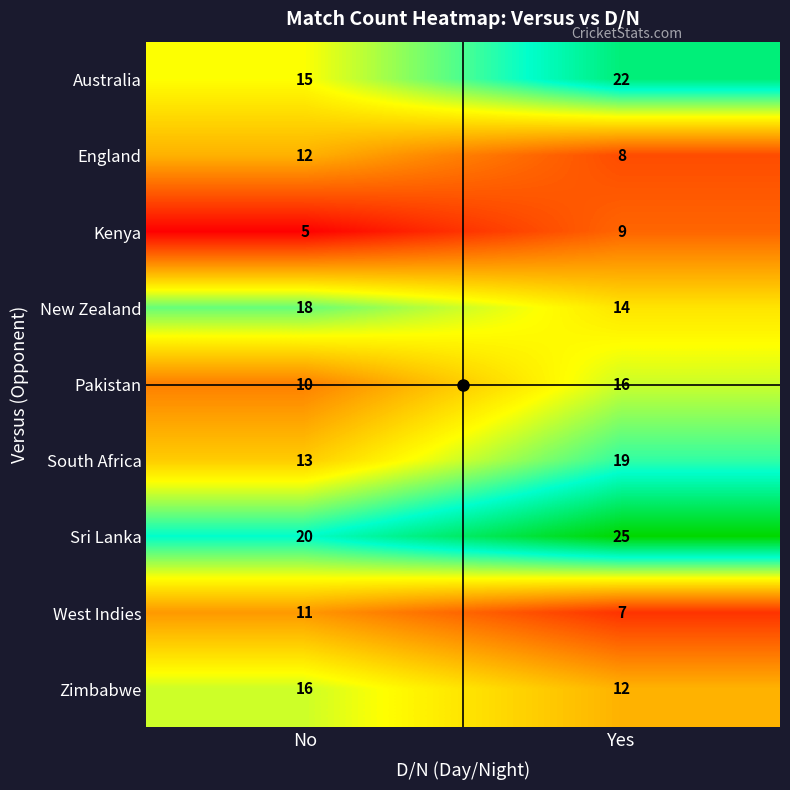

What is the difference between the maximum and minimum values in the New Zealand series?

4